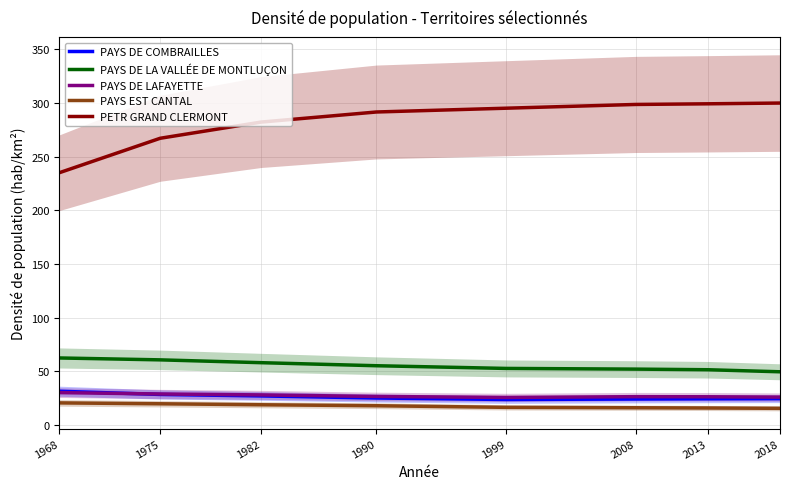

What are all the series names shown in the legend?

PAYS DE COMBRAILLES, PAYS DE LA VALLÉE DE MONTLUÇON, PAYS DE LAFAYETTE, PAYS EST CANTAL, PETR GRAND CLERMONT